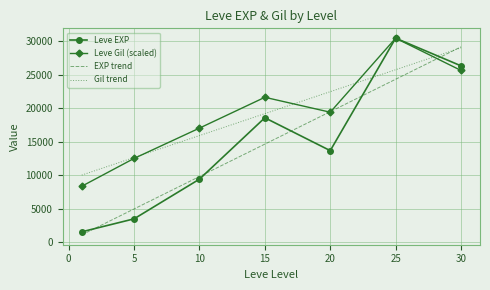

True or false: Leve EXP and Gil trend intersect in this chart.

True